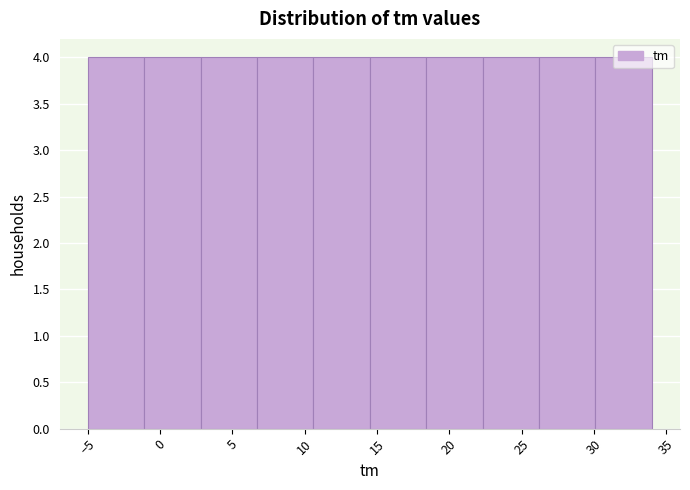

Reading left to right, list every bar in this chart as the range it spans on the x-axis followed by its height. Neither the bar edges nor the heights are printed on the chart, so give them approximately, as read against the axes.

-5.0 to -1.1: 4
-1.1 to 2.8: 4
2.8 to 6.7: 4
6.7 to 10.6: 4
10.6 to 14.5: 4
14.5 to 18.4: 4
18.4 to 22.3: 4
22.3 to 26.2: 4
26.2 to 30.1: 4
30.1 to 34.0: 4